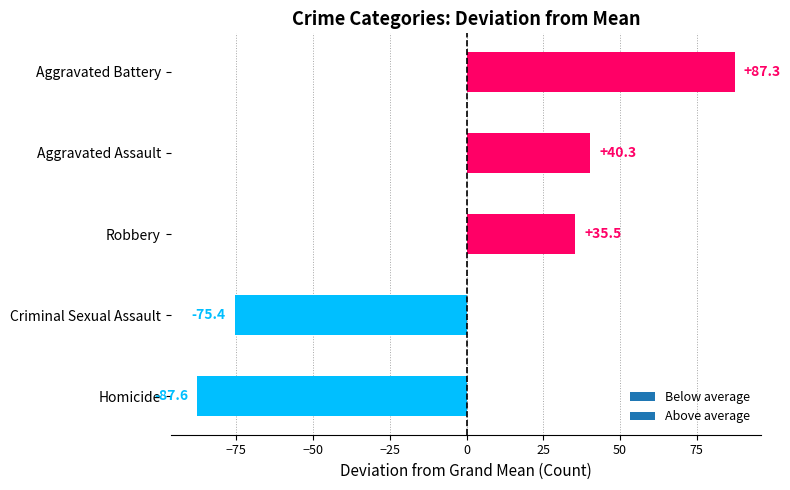

Reading bottom to top, list all the values displayed in this chart.

Homicide=-87.6	Criminal Sexual Assault=-75.4	Robbery=35.5	Aggravated Assault=40.3	Aggravated Battery=87.3